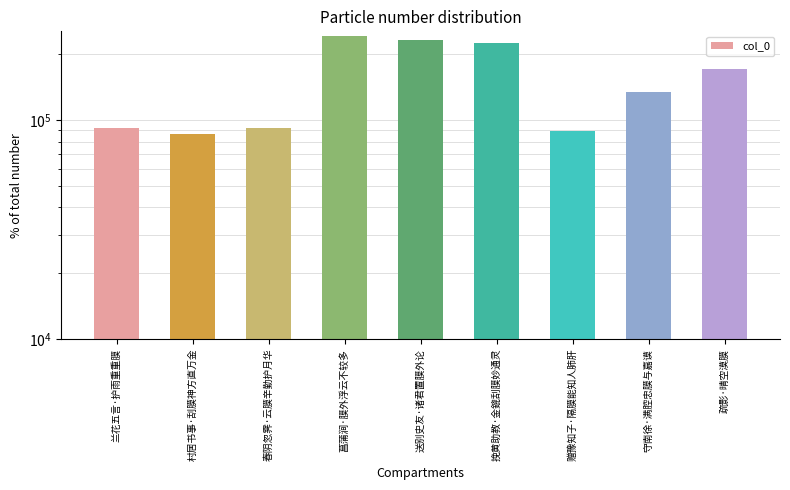

What is the ratio of the value at 兰花五言·护雨重重膜 to the value at 守南徐·满腔忠膜与嘉谟?

0.7